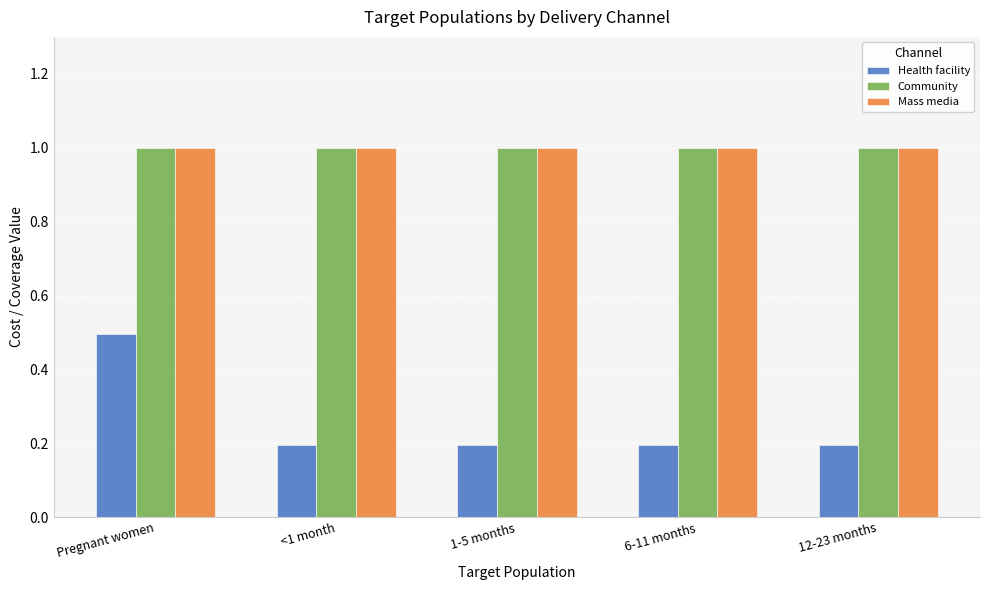

What position from the left is 6-11 months?

4